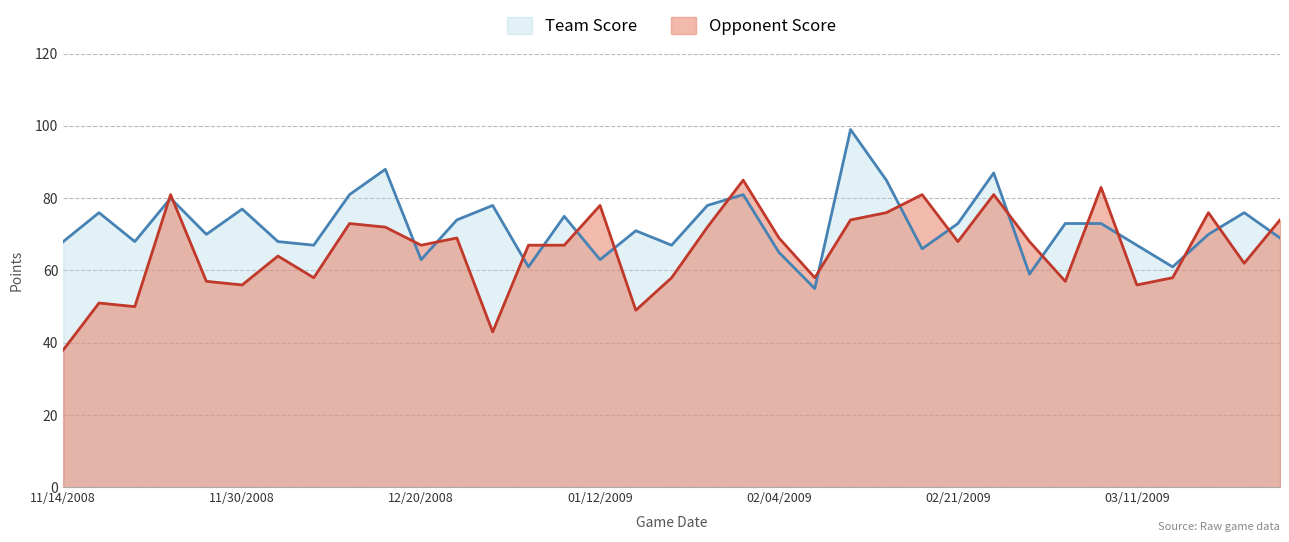

What is the label of the 1st point from the right?

03/21/2009